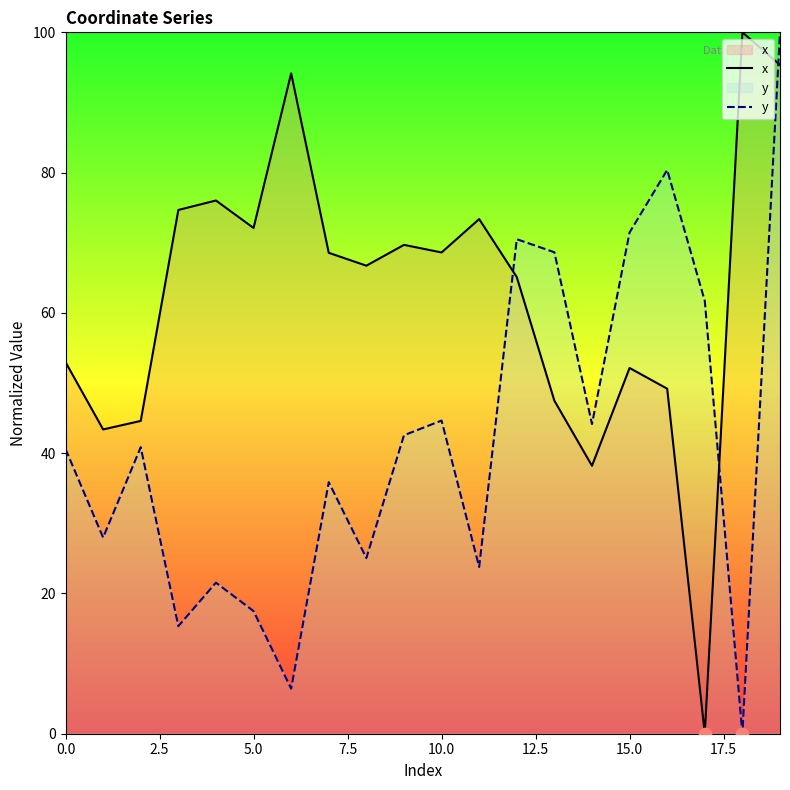

What is the total value across all series at 12?

135.6